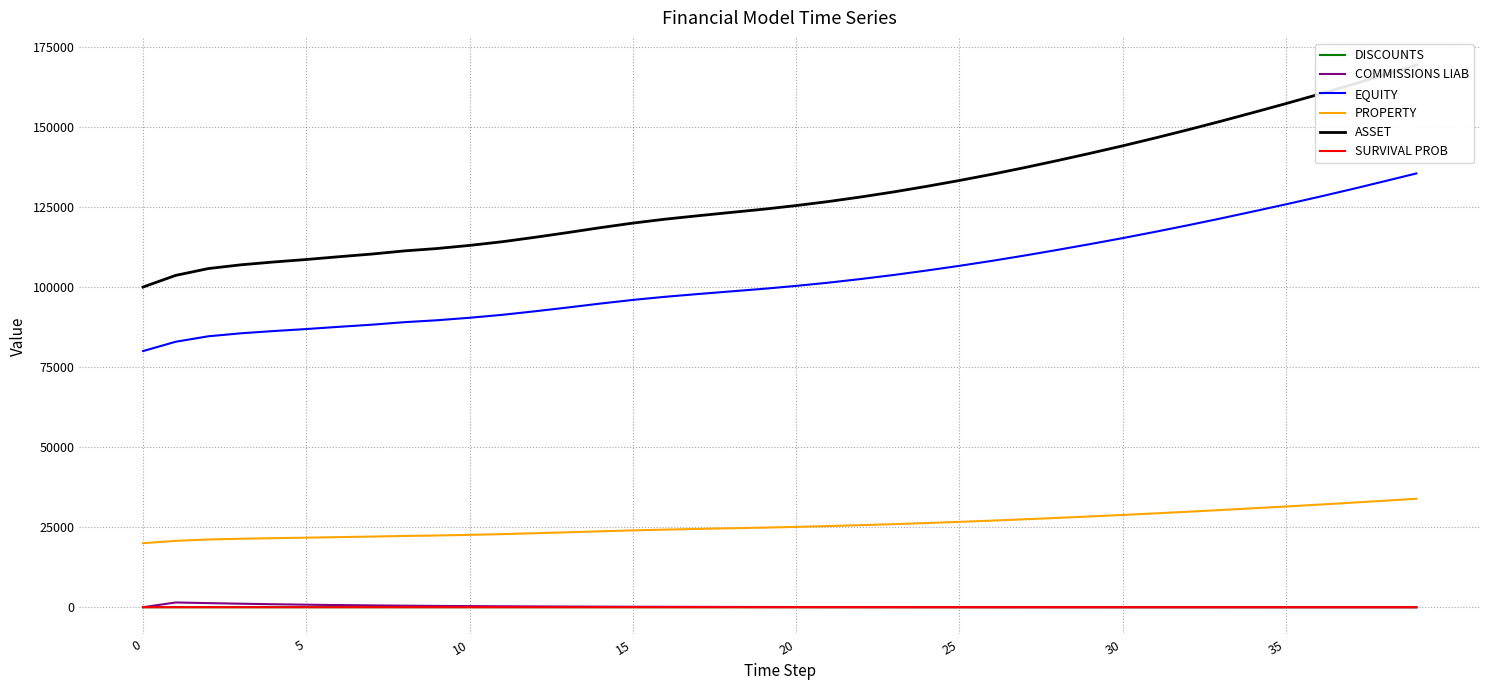

The value of PROPERTY at 10 is 22600.4. True or false?

True